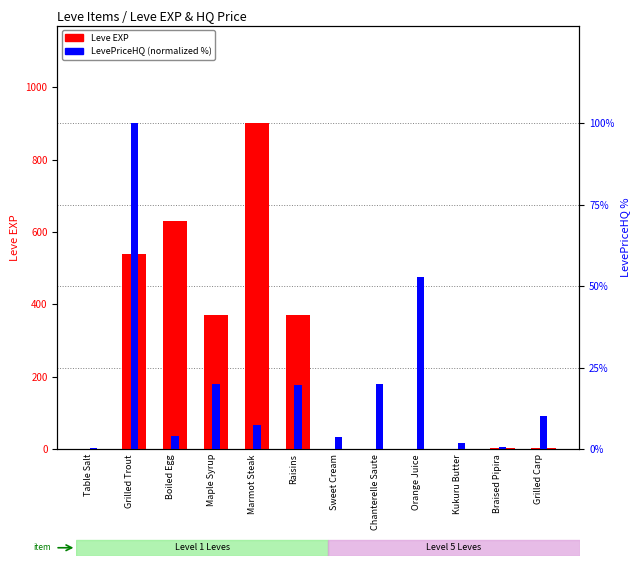

Which series has the largest total across all categories?

Leve EXP